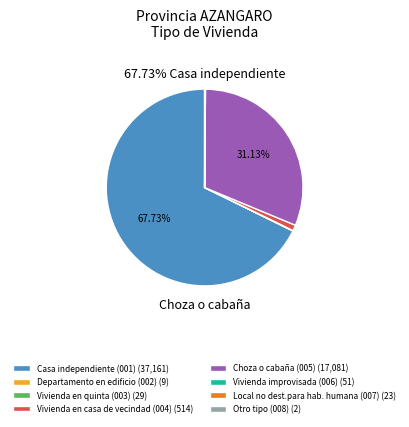

Which has a higher value, Choza o cabaña (005) (17,081) or Casa independiente (001) (37,161)?

Casa independiente (001) (37,161)